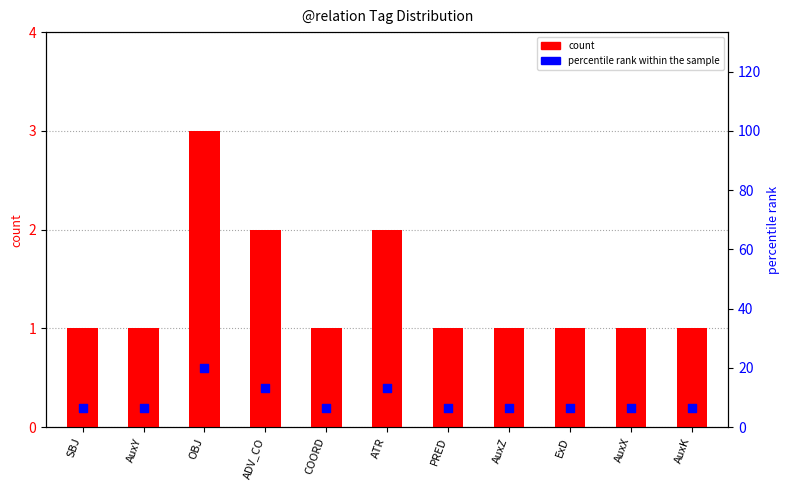

Which series reaches the maximum Y coordinate?

percentile rank within the sample